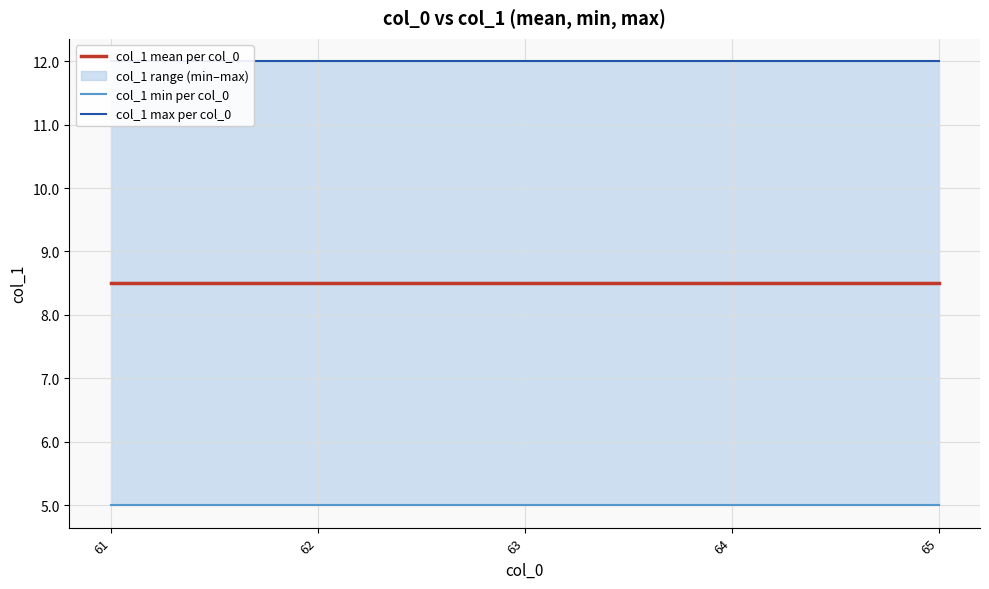

Which series changed the most between 61 and 62?

col_1 mean per col_0